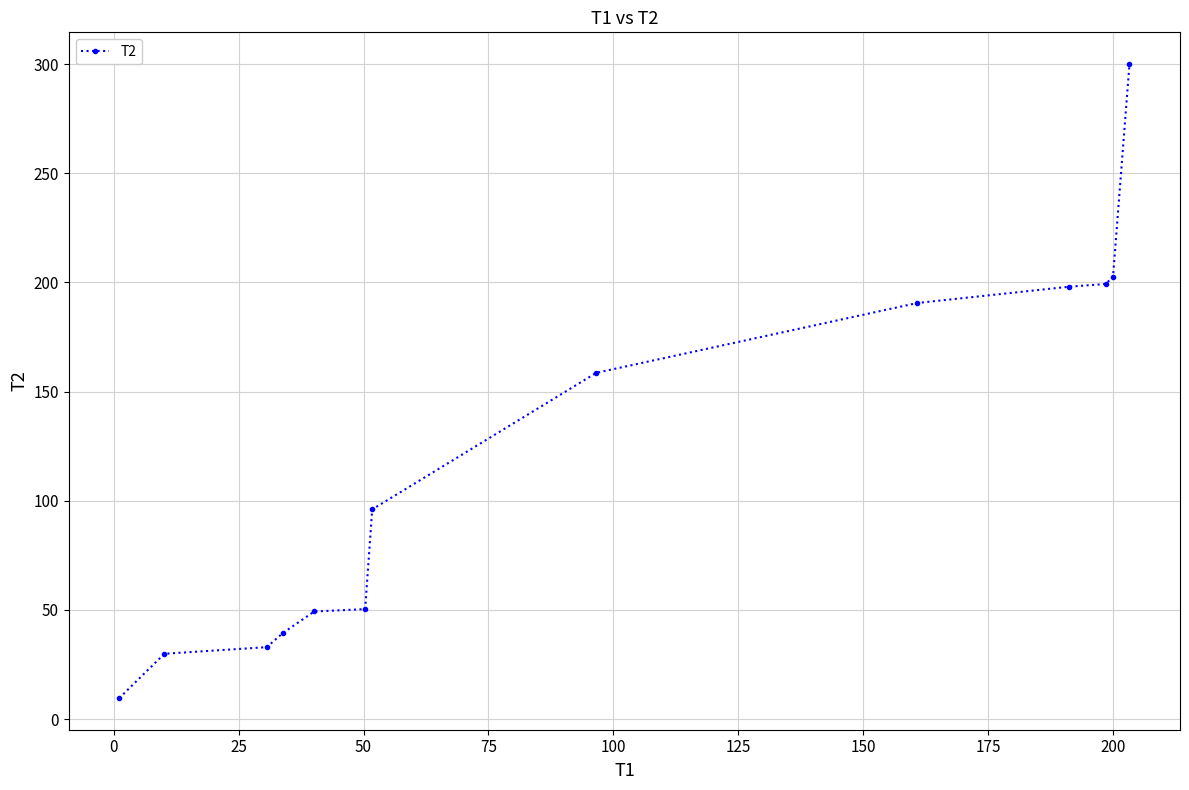

What is the average value?

119.7